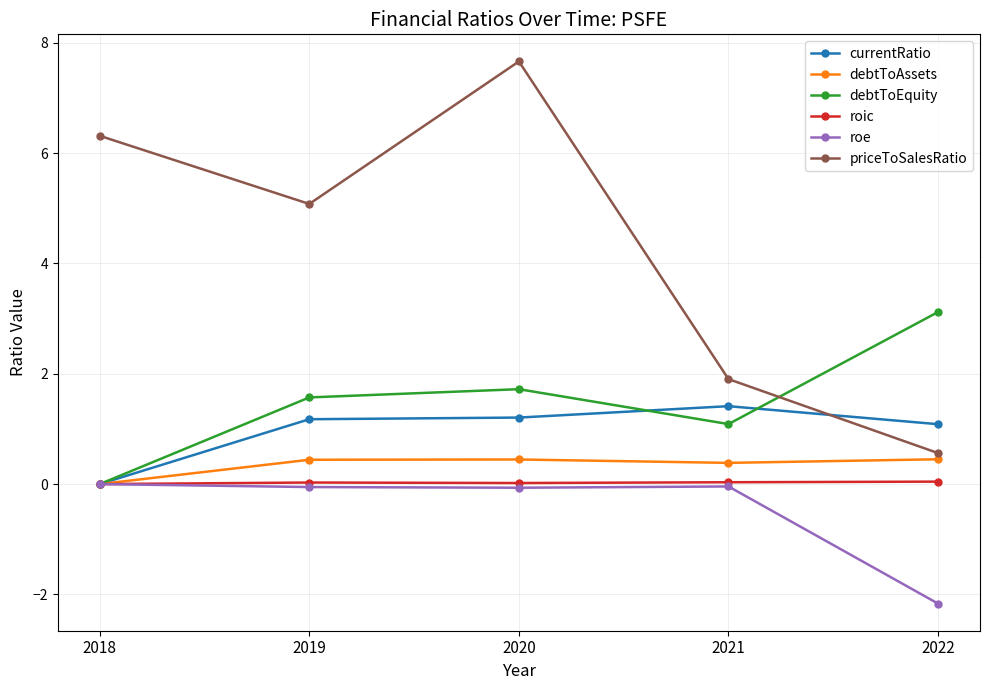

Does the chart have visible grid lines?

Yes